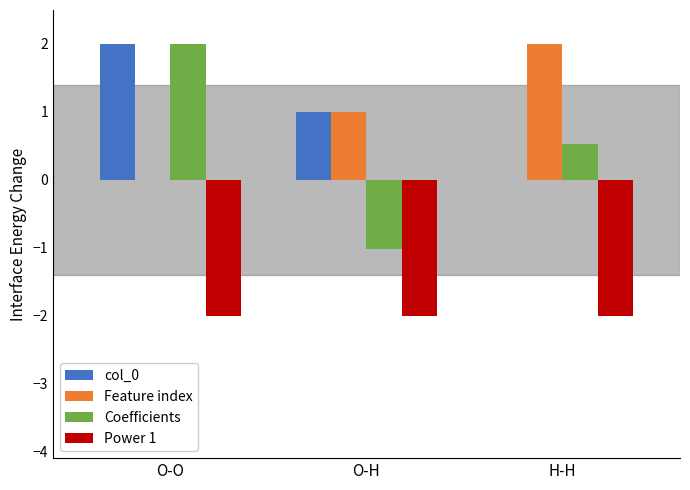

What is the highest value of the Power 1 series?

-2.0